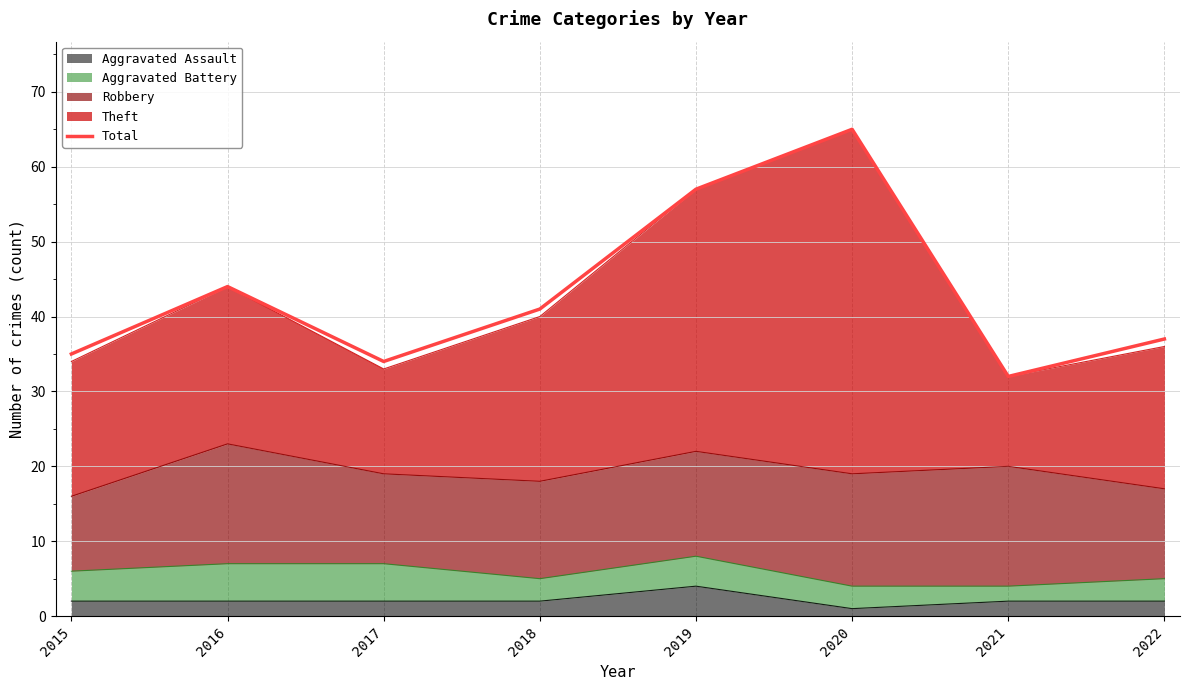

Where is the data nearest to the value 48?

2016